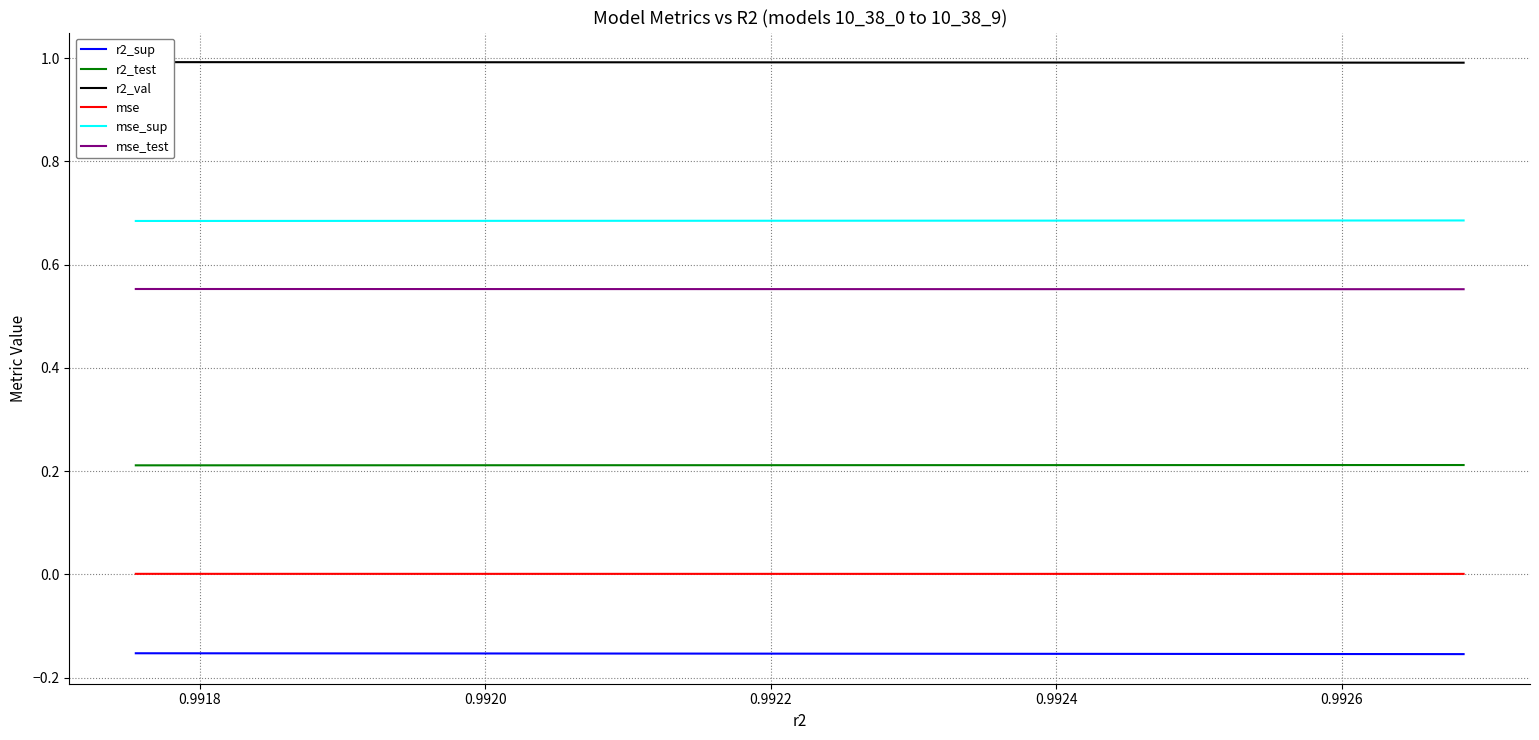

True or false: r2_test and mse_test cross at least once.

False